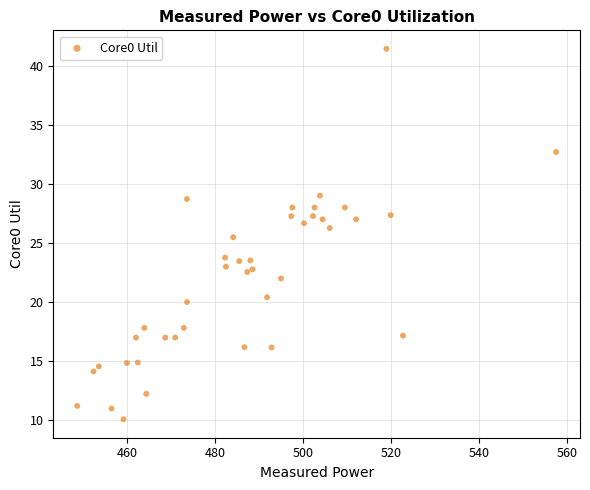

What is the range of Y values (max minus min)?

31.3